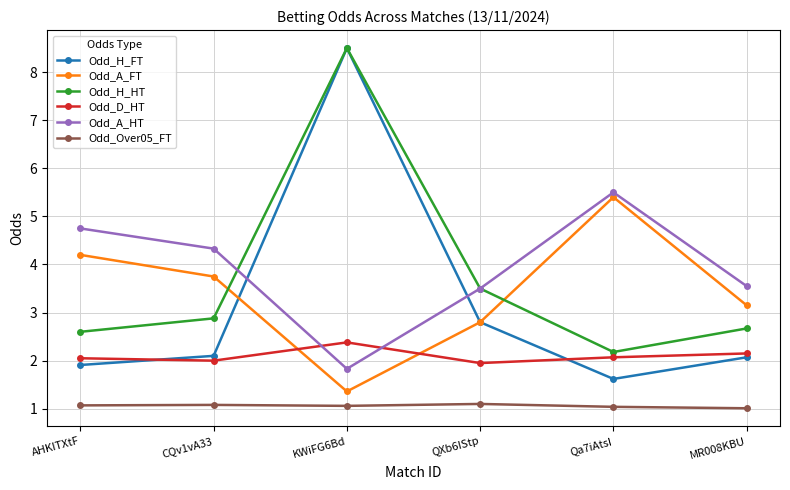

What is the label of the 4th point from the right?

KWiFG6Bd